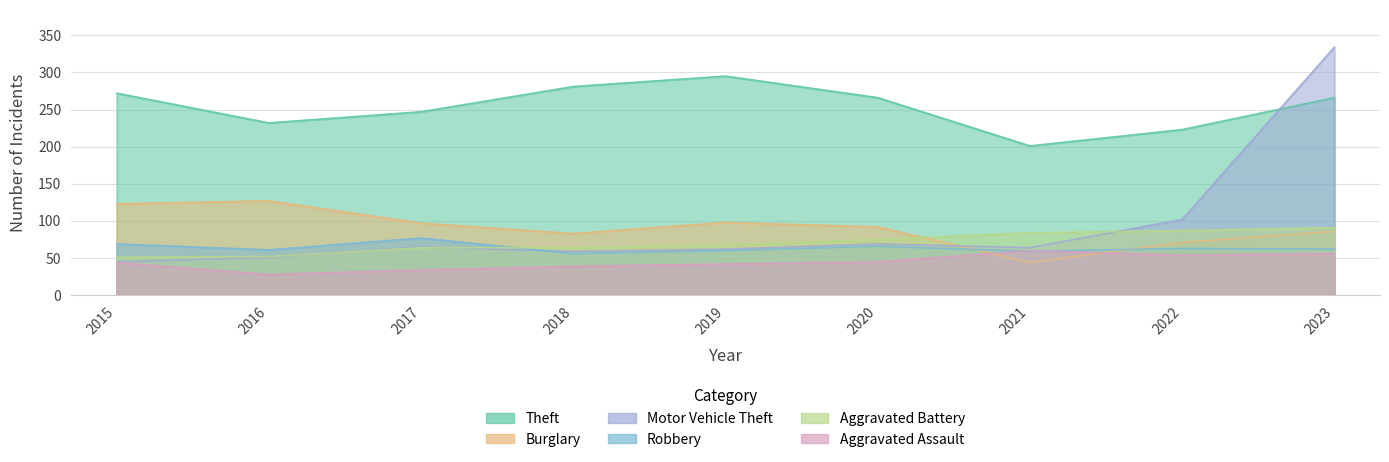

Reading left to right, what are all the values shown in this chart?

Theft: 272	232	247	281	295	266	201	223	266
Burglary: 123	127	97	83	98	92	44	71	86
Motor Vehicle Theft: 45	51	65	59	62	69	64	102	334
Robbery: 69	61	77	56	60	66	59	63	62
Aggravated Battery: 51	52	64	64	68	75	84	87	91
Aggravated Assault: 44	28	34	39	42	45	60	54	56